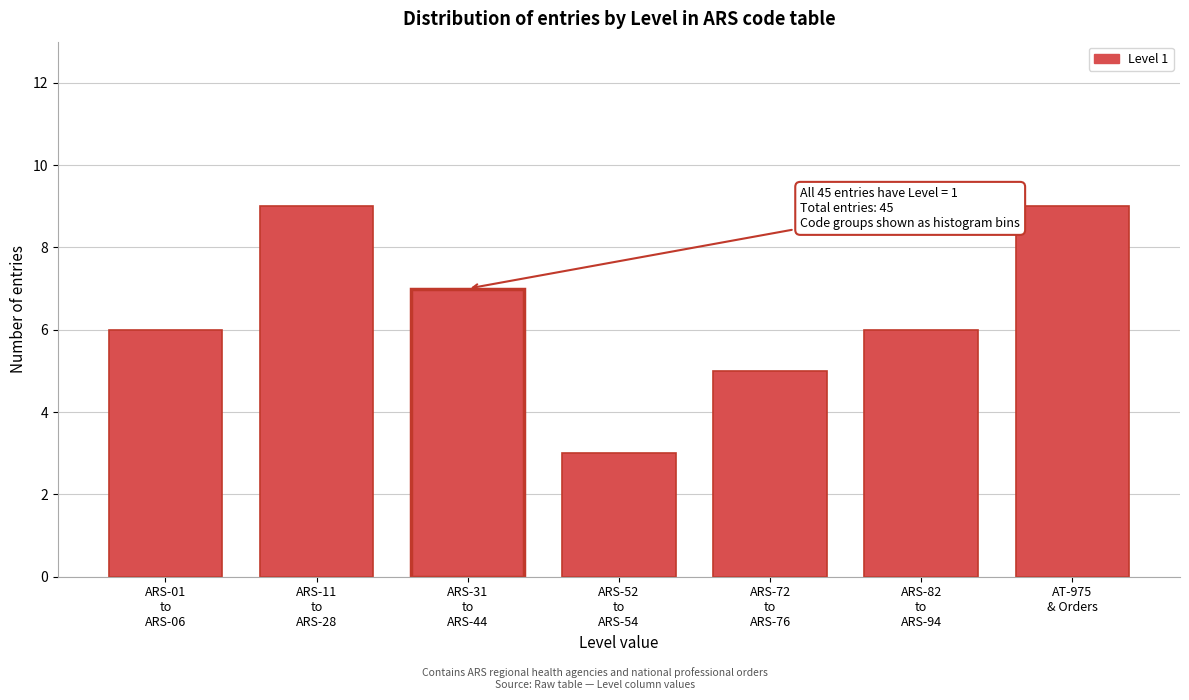

Reading left to right, transcribe all the data shown in this chart.

6	9	7	3	5	6	9